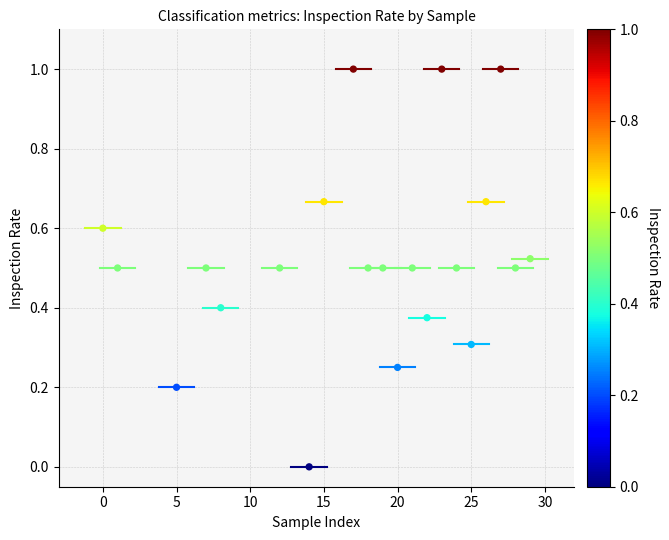

What is the range of X values (max minus min)?

29.0